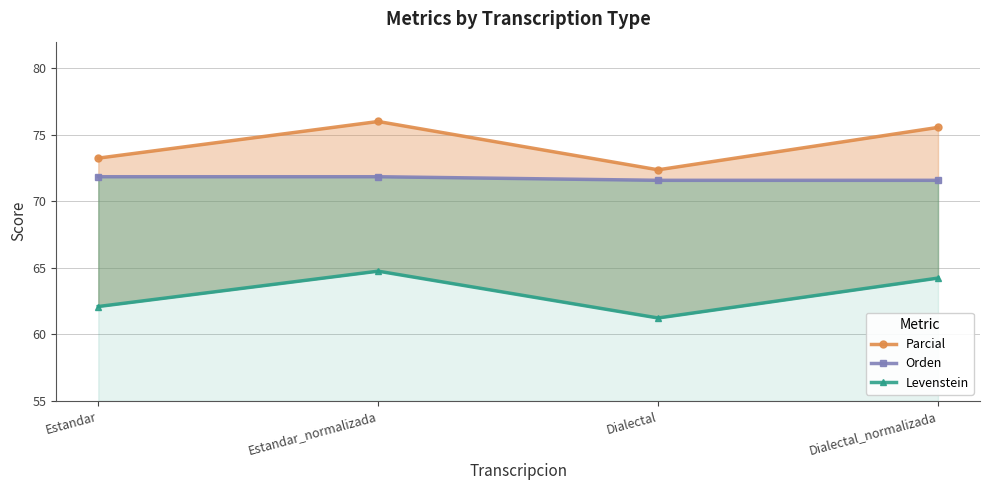

True or false: Levenstein has a value of 62.1 at Estandar.

True